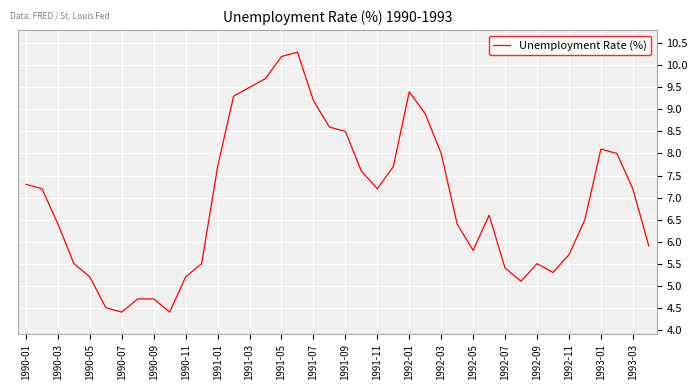

What is the maximum value shown in the chart?

10.3